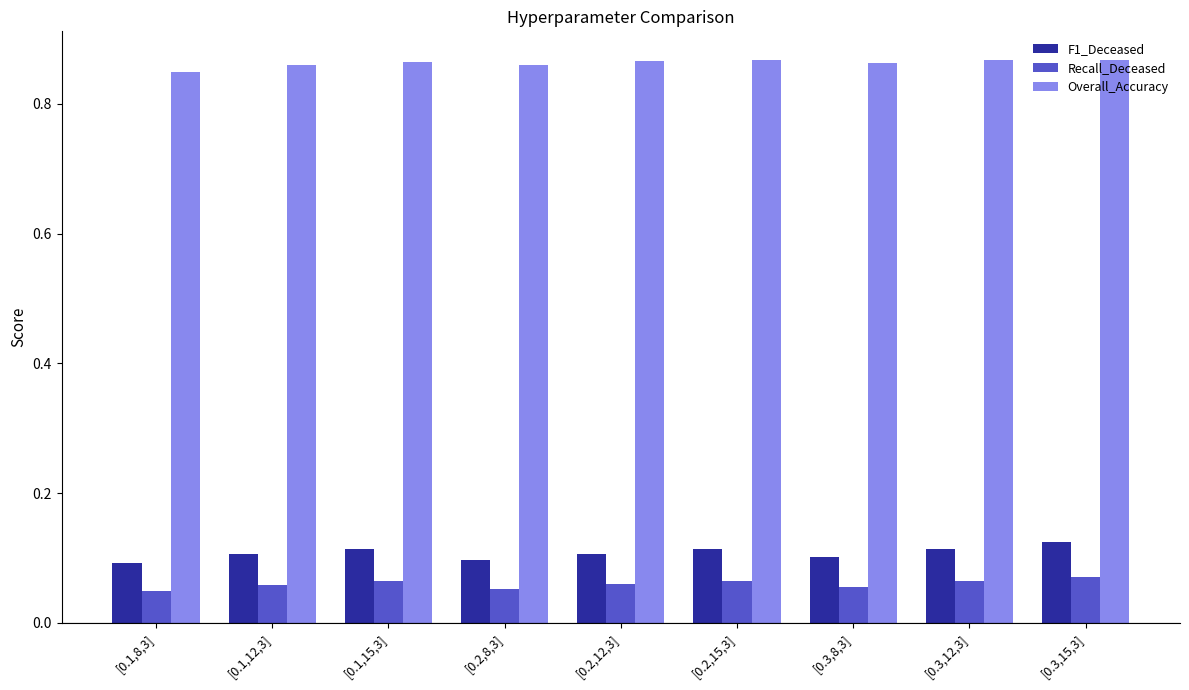

Count the F1_Deceased values in the range 0 to 1.

9